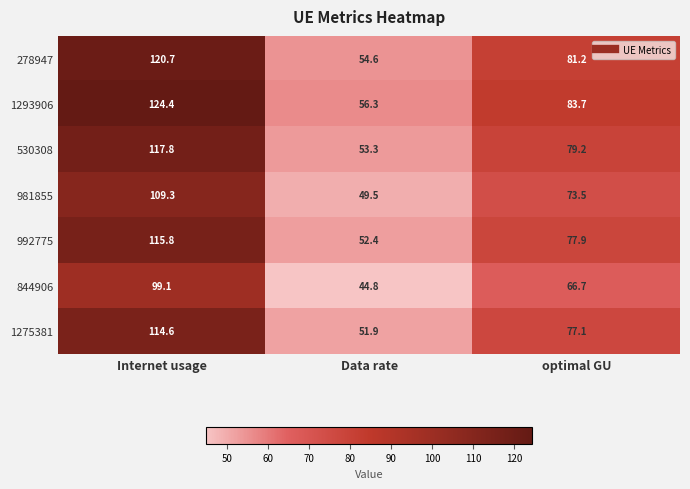

What is the average value of the 1275381 series?

81.2